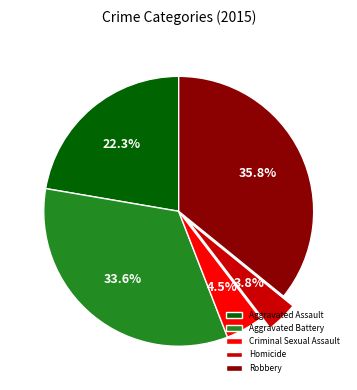

What is the ratio of the value at Aggravated Assault to the value at Homicide?

5.9